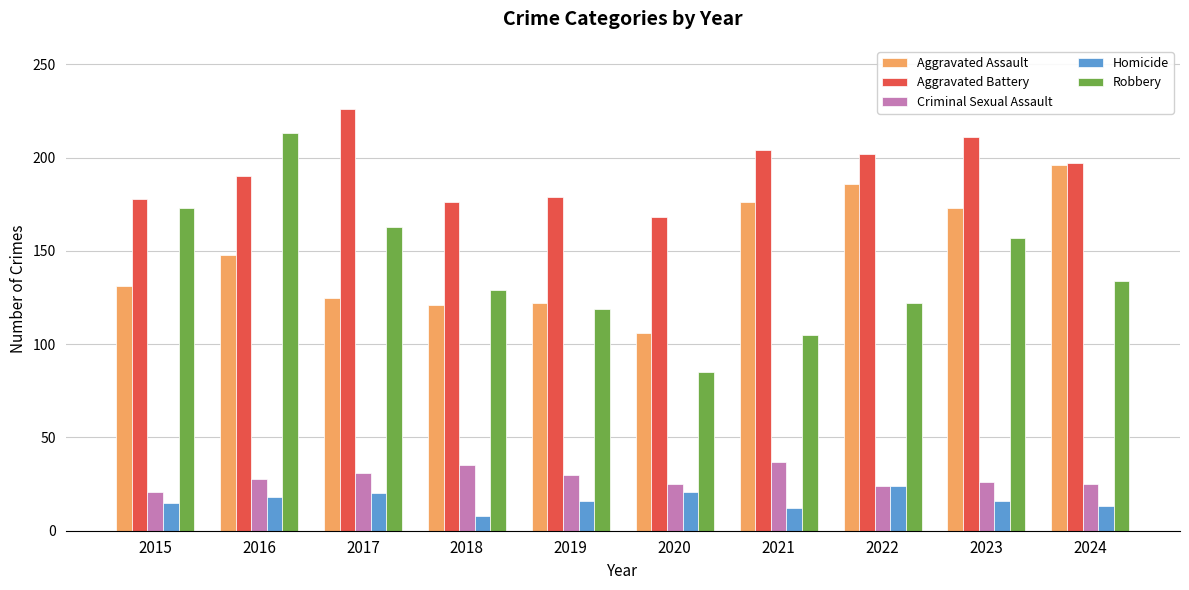

Rank the series by their maximum value, from lowest to highest.

Homicide, Criminal Sexual Assault, Aggravated Assault, Robbery, Aggravated Battery